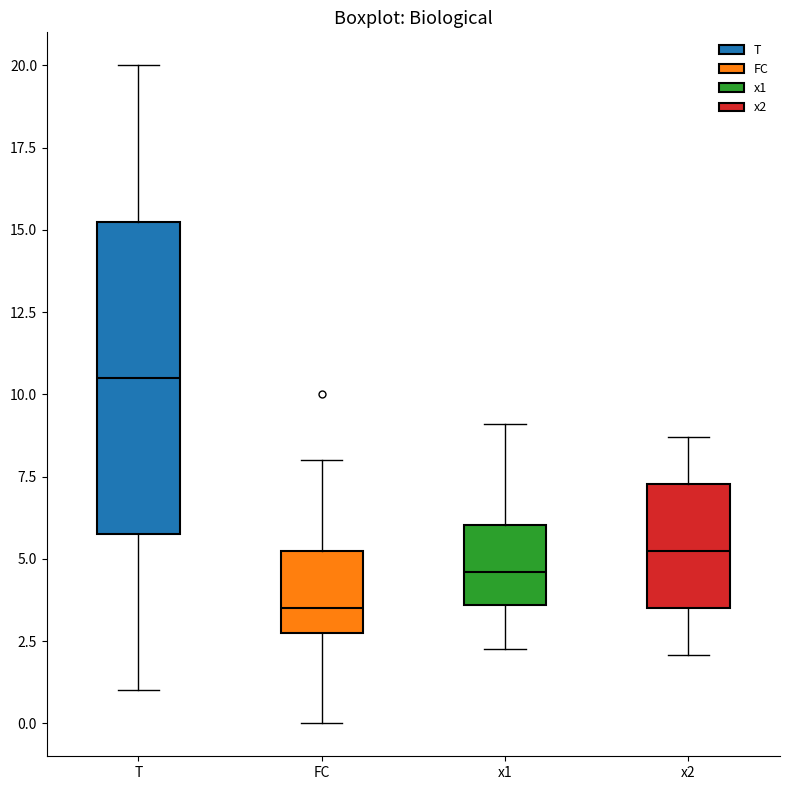

Comparing the boxes themselves (not the whiskers), which one is the tallest?

T